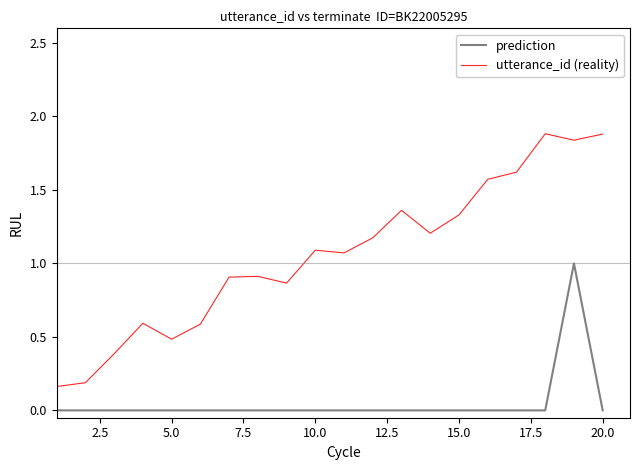

What is the highest value of the utterance_id (reality) series?

1.9